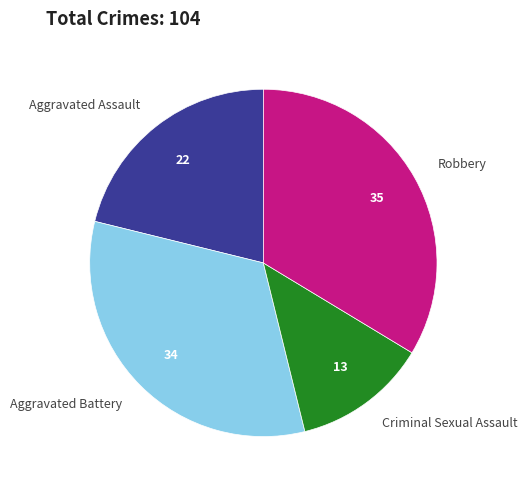

Do Aggravated Assault and Robbery together represent more than half of the pie?

Yes